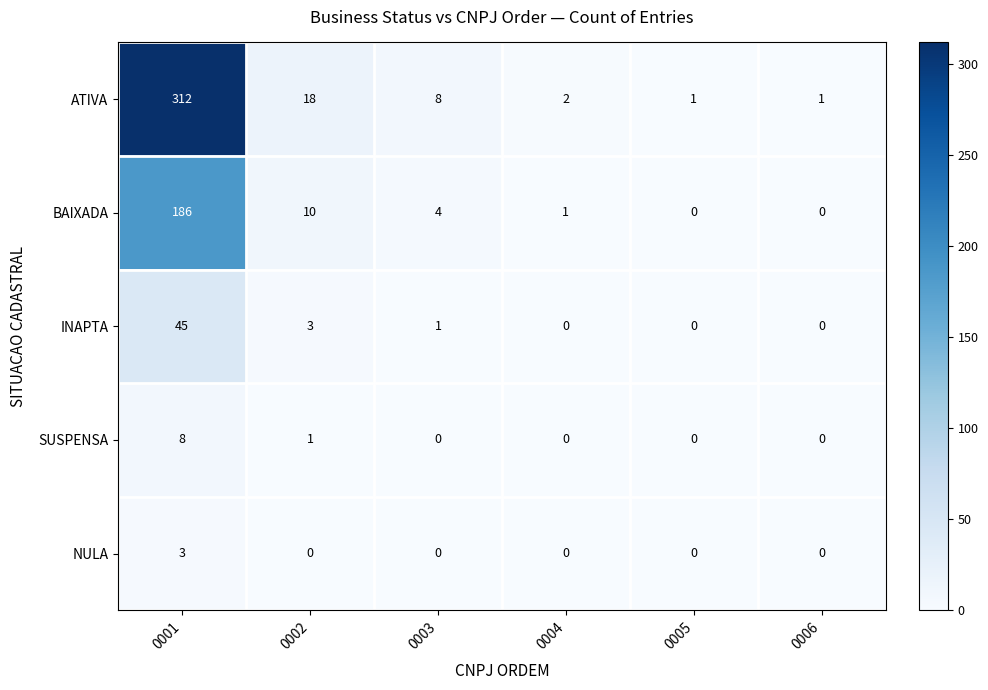

How many series are shown in this chart?

5